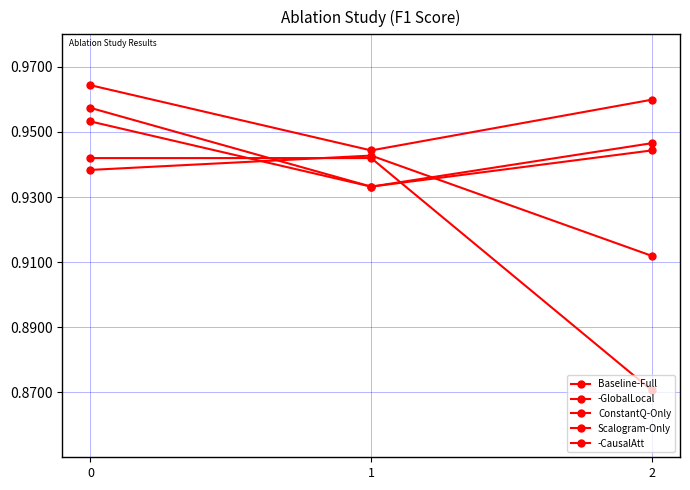

Is the value of Scalogram-Only at 0 greater than the value of Baseline-Full at 1?

Yes